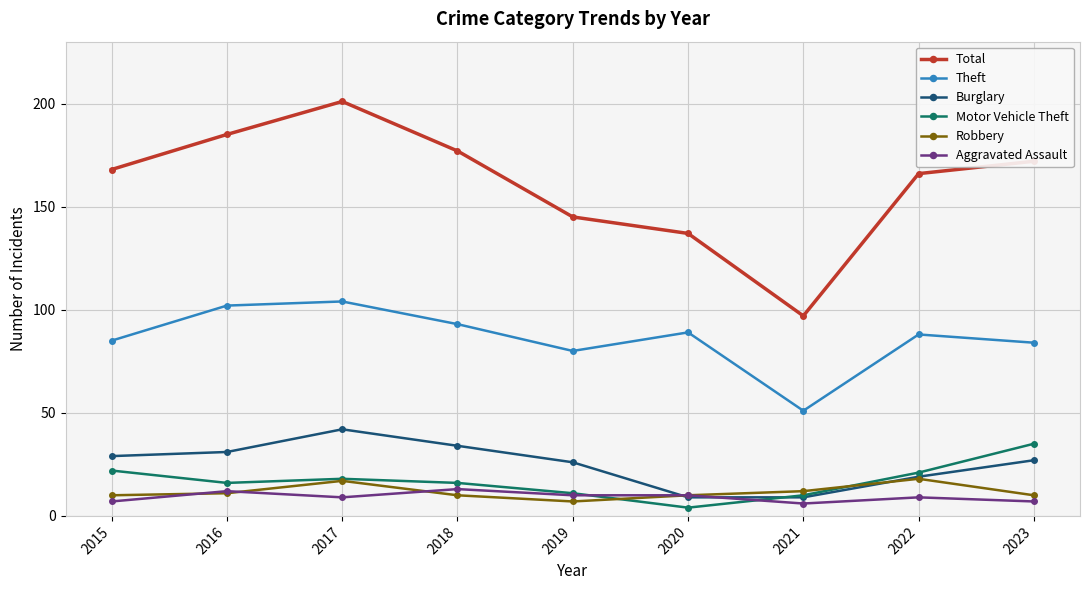

What is the average value of the Theft series?

86